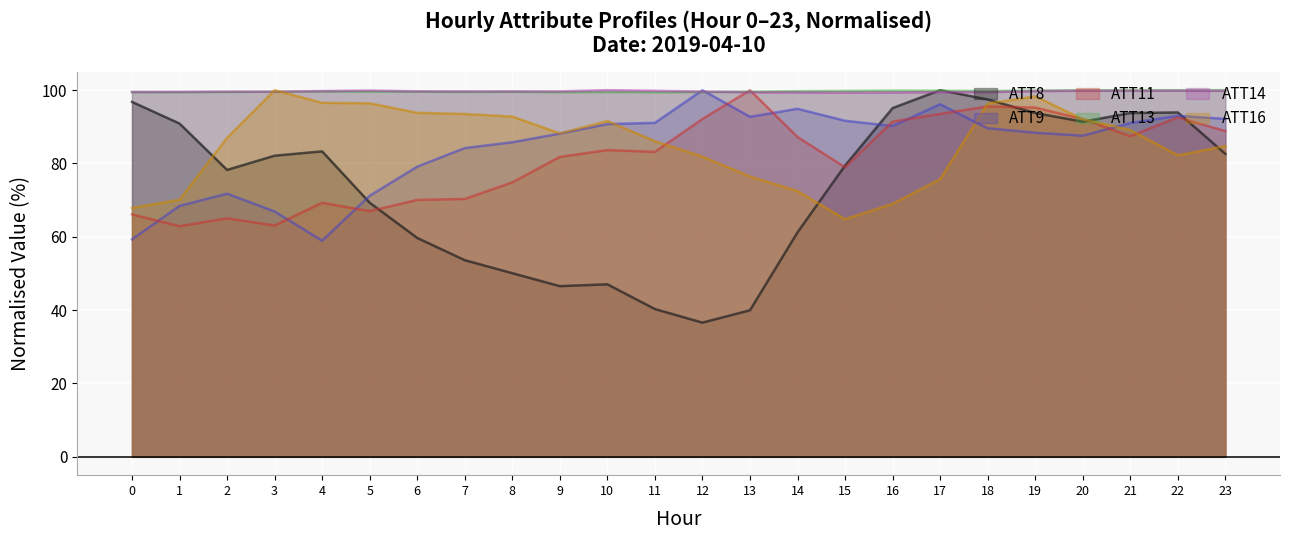

At 1, list the series in order from smallest to largest.

ATT11, ATT9, ATT16, ATT8, ATT13, ATT14